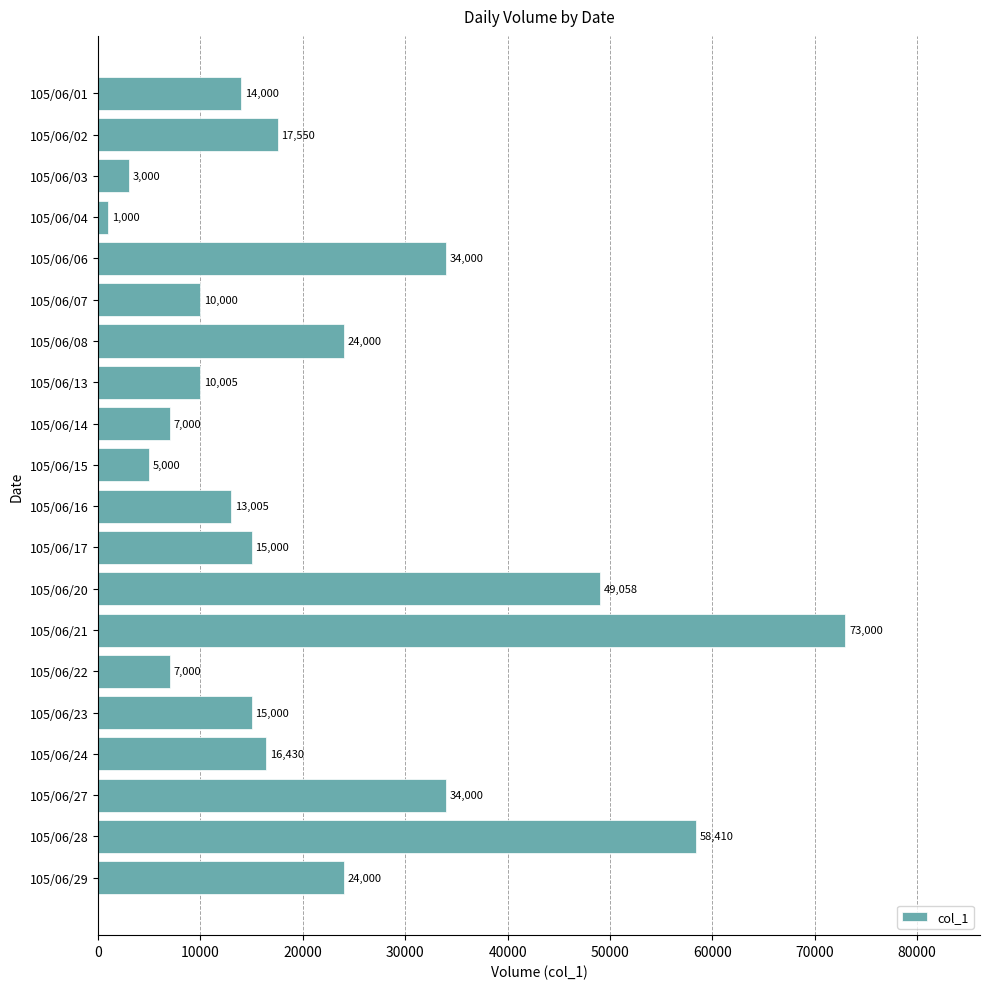

What is the value of the 12th bar from the top?

15000